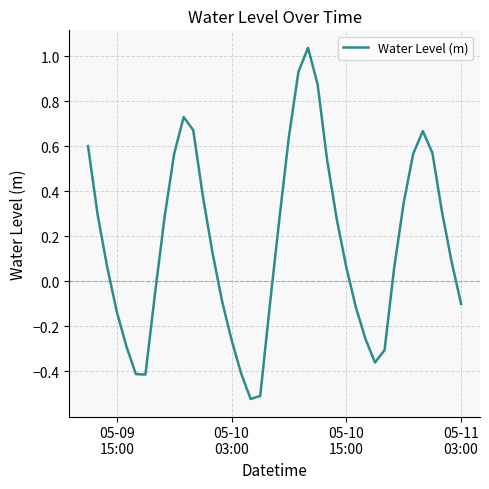

What is the difference between the maximum and minimum values?

1.6